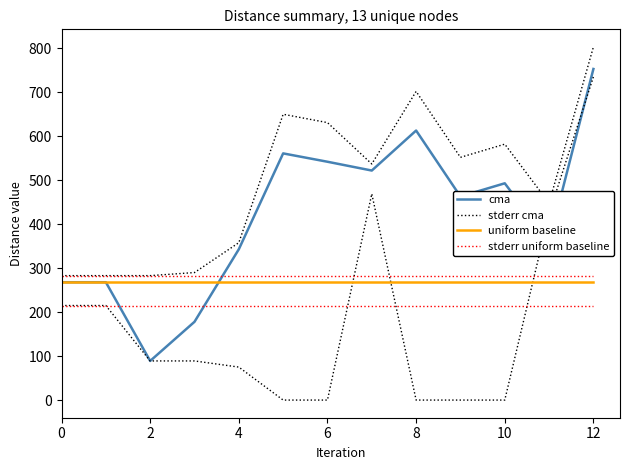

True or false: stderr uniform baseline has a value of 283 at 11.

True